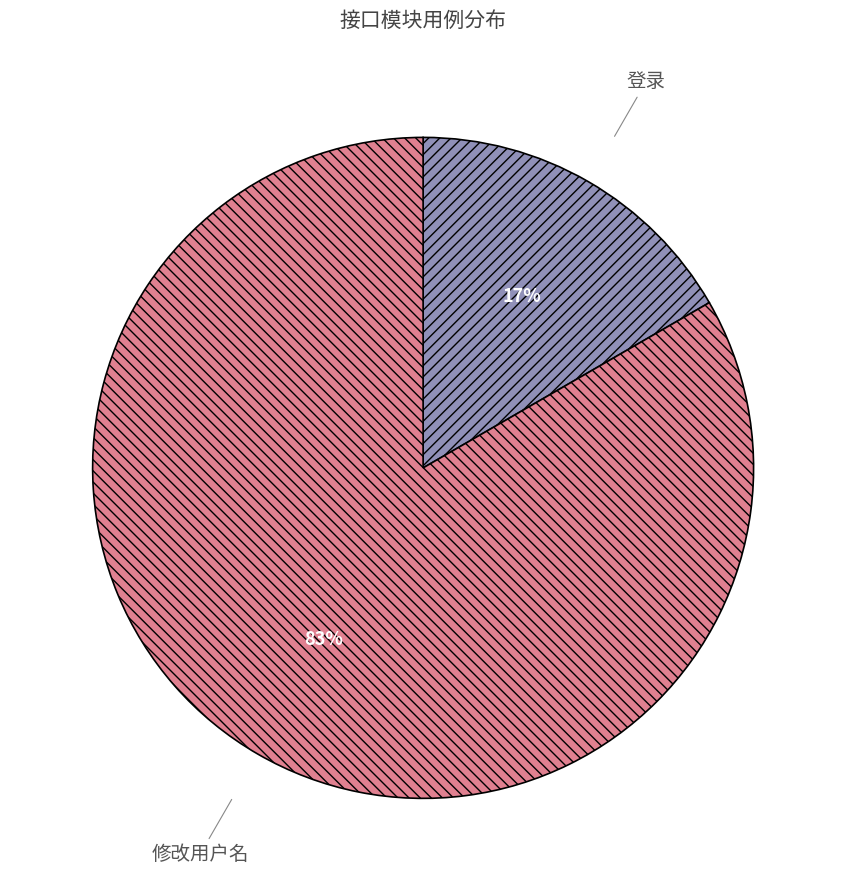

What percentage is the 登录 slice, to the nearest percent?

17%